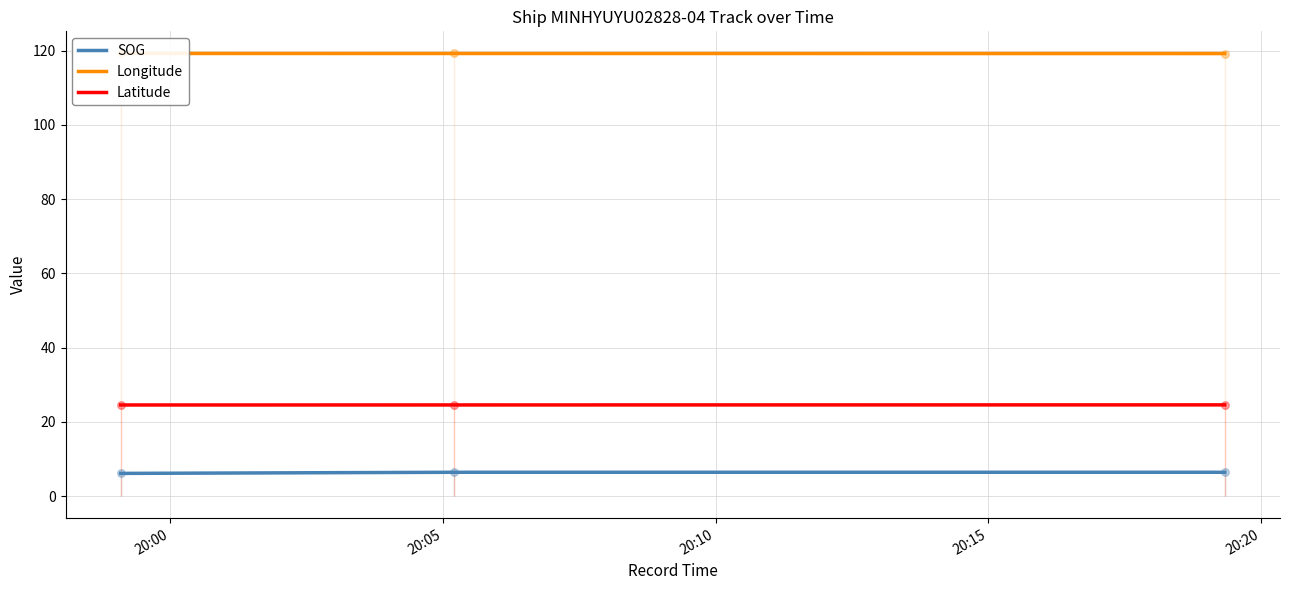

Which series reaches the maximum Y coordinate?

Longitude